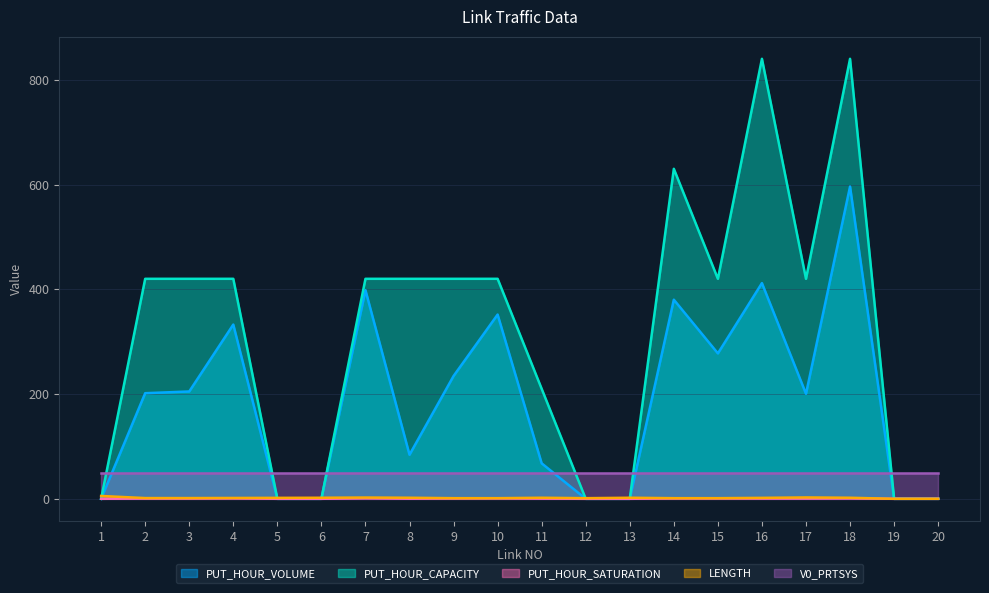

True or false: PUT_HOUR_CAPACITY and LENGTH intersect in this chart.

True